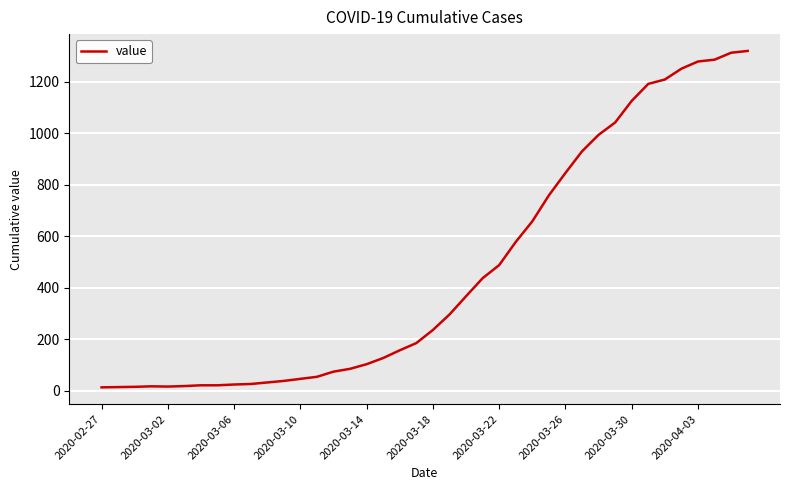

What is the maximum value shown in the chart?

1320